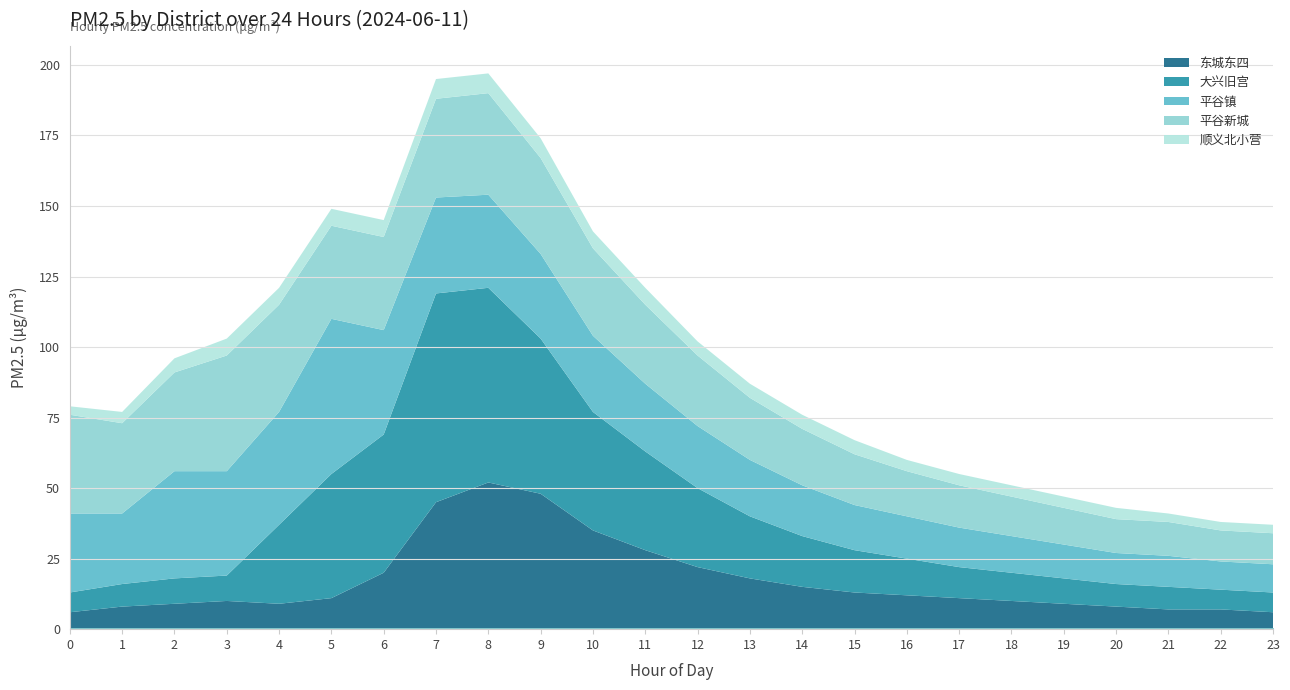

How many interior local valleys does the 东城东四 series have?

1